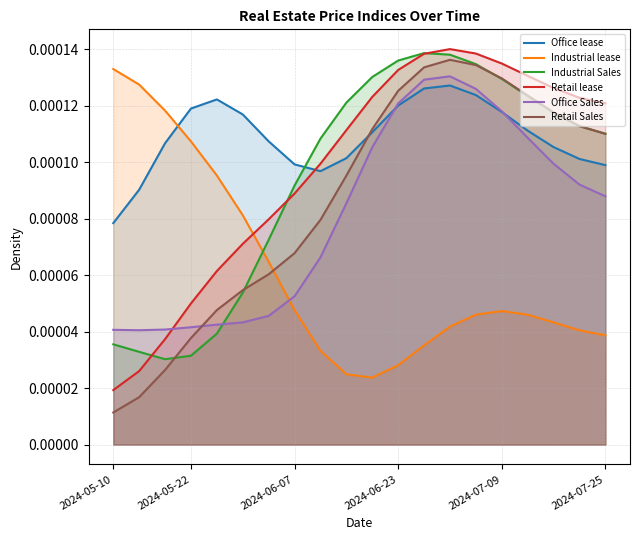

True or false: Office Sales has more than 1 points higher than both neighbors.

False